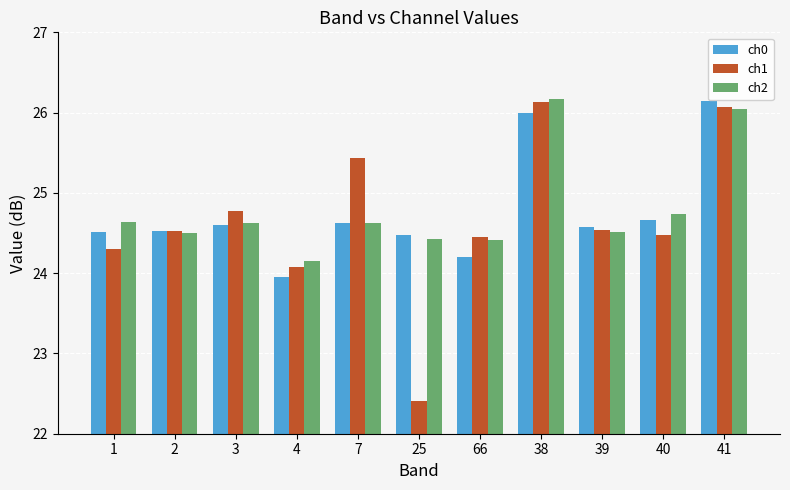

At how many categories does at least one series exceed 22?

11